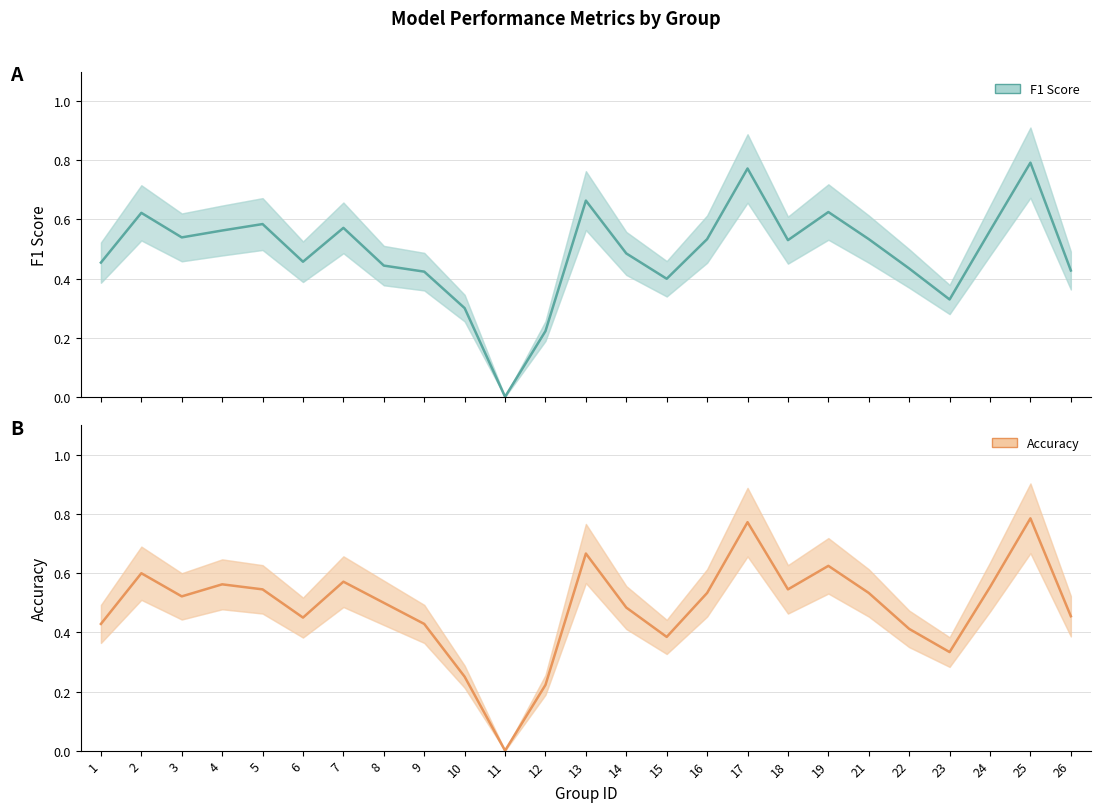

True or false: f1 has more than 1 points higher than both neighbors.

True